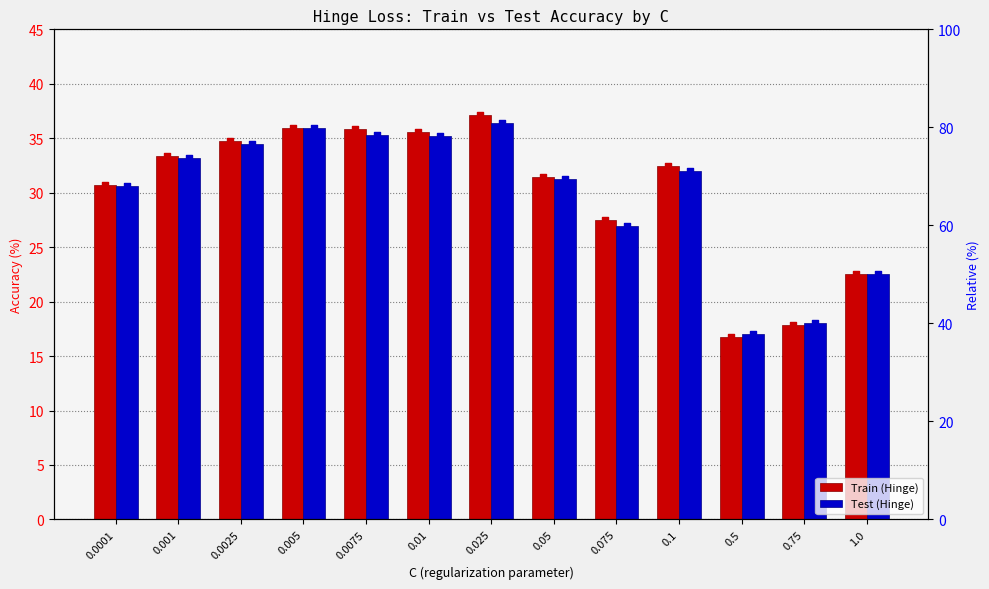

Which series contains the highest Y value?

Train (Hinge)